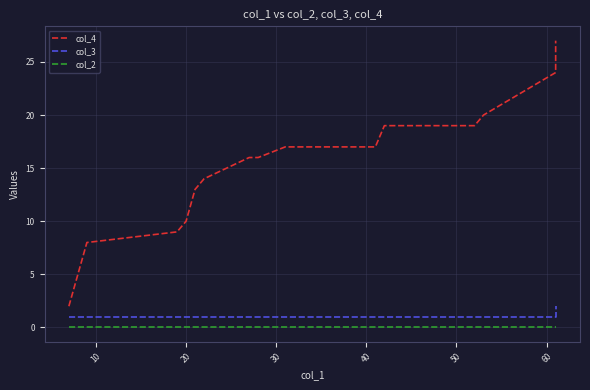

Count the col_3 values in the range 1 to 2.

17